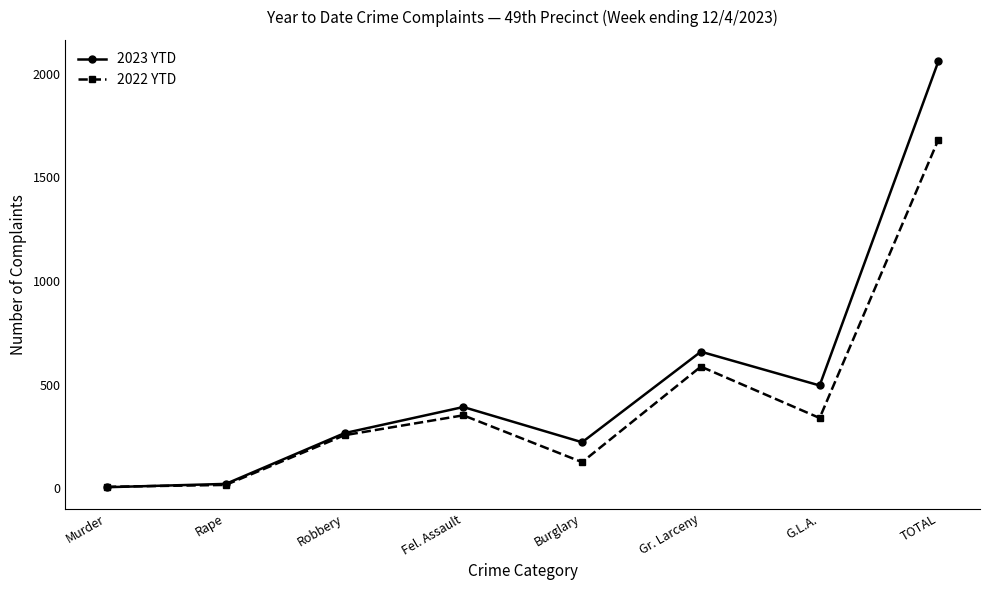

Which category has the highest value in the 2022 YTD series?

TOTAL